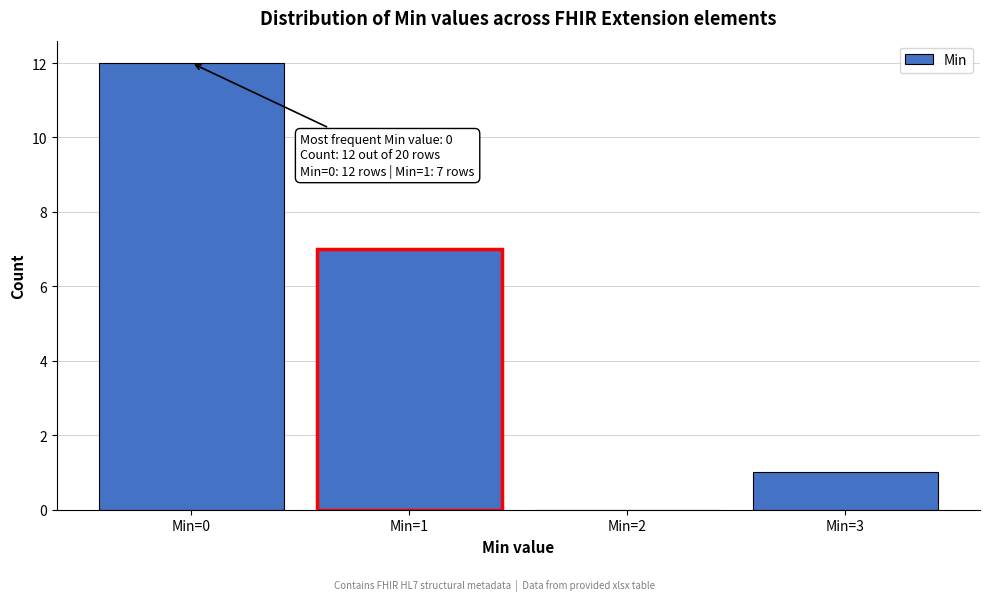

Reading left to right, what are all the values shown in this chart?

Min=0=12	Min=1=7	Min=2=0	Min=3=1